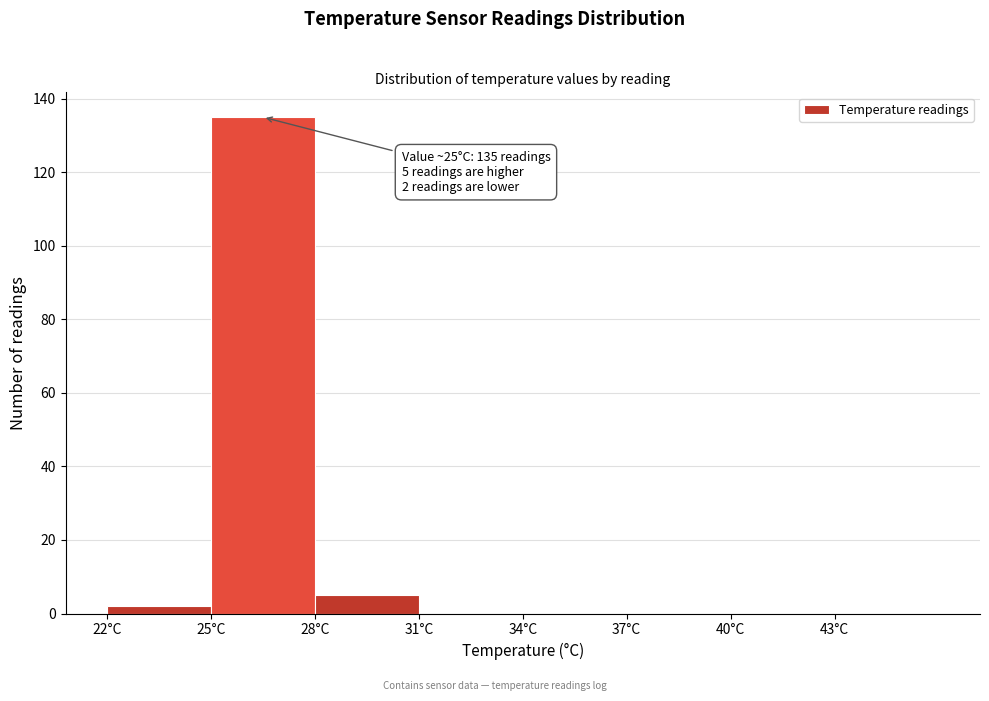

Over which range of the x-axis is the bar tallest?

25 to 28